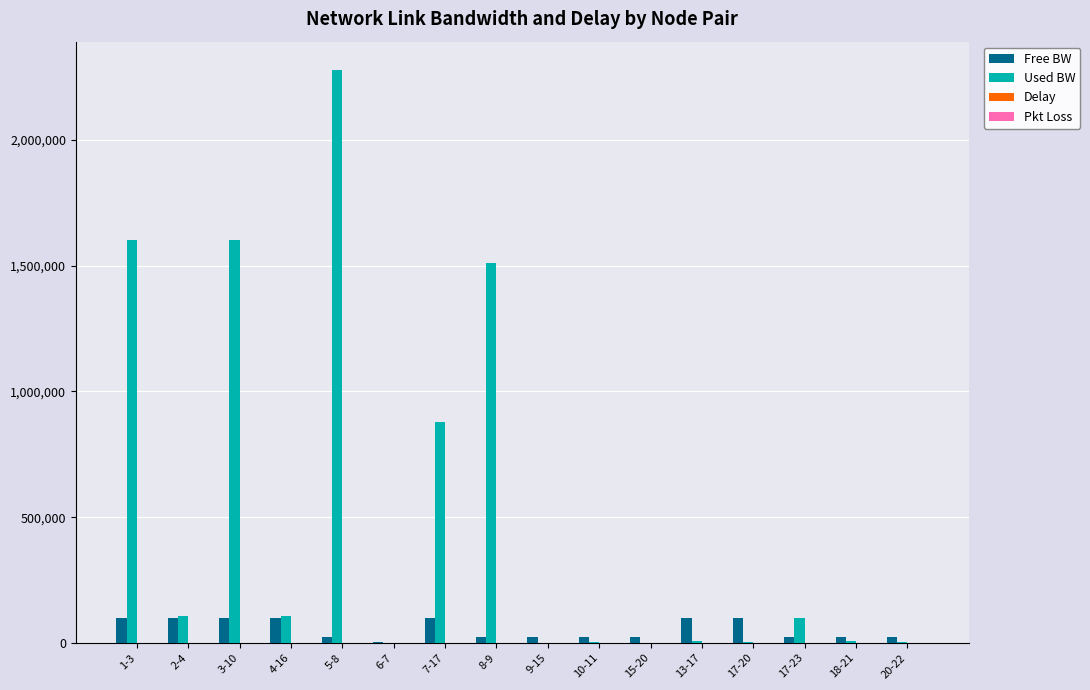

Are the bars horizontal?

No